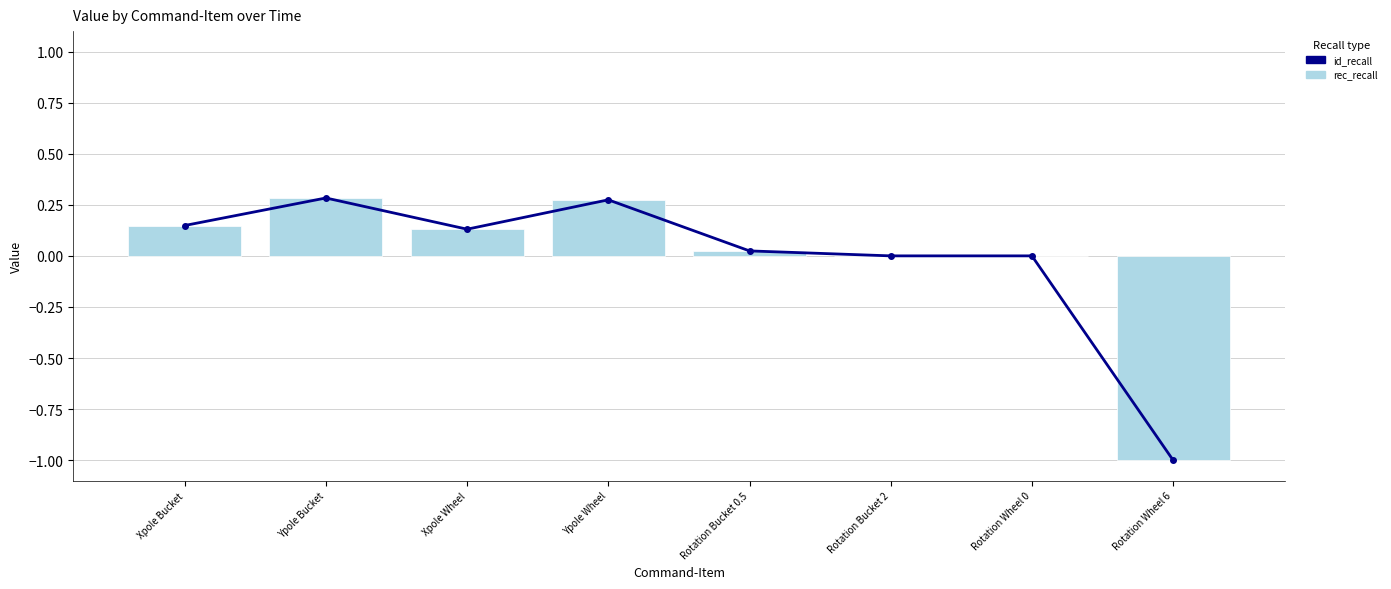

What is the maximum value for rec_recall?

0.3